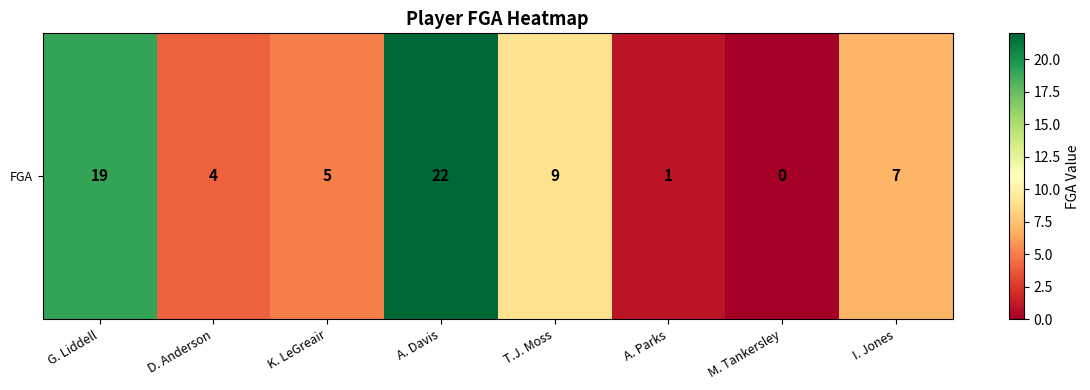

Between A. Parks and G. Liddell, which is larger?

G. Liddell